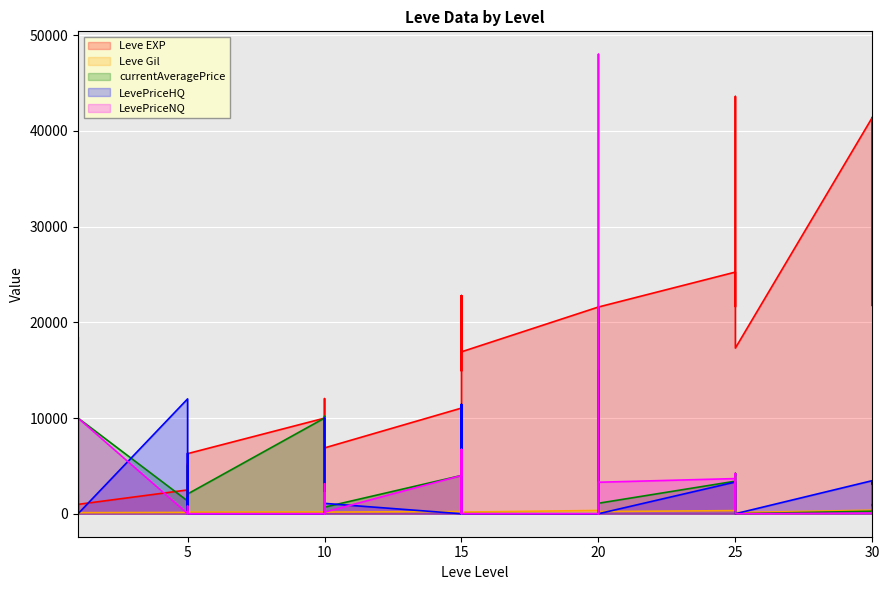

What is the value of the Leve Gil point at the 10th from the left?

139